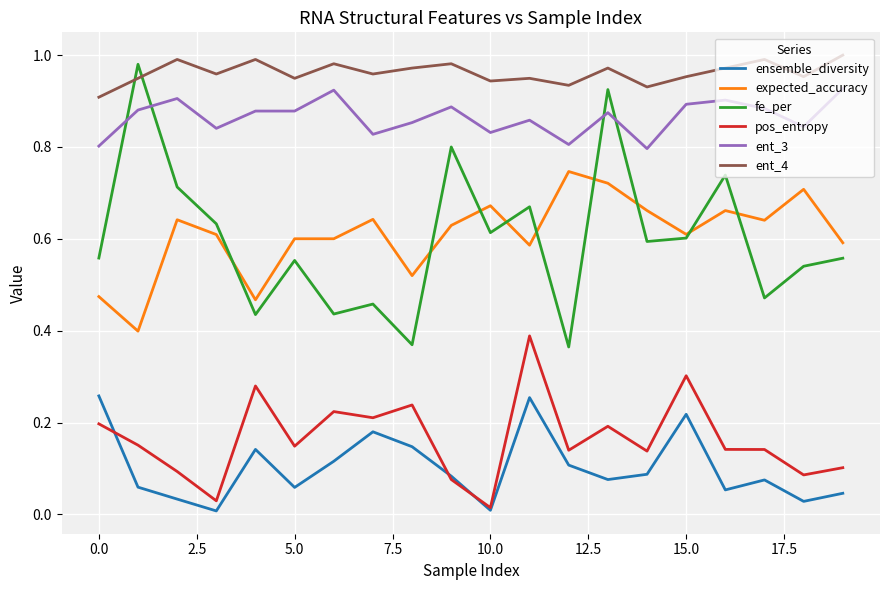

Which series has the largest total across all categories?

ent_4